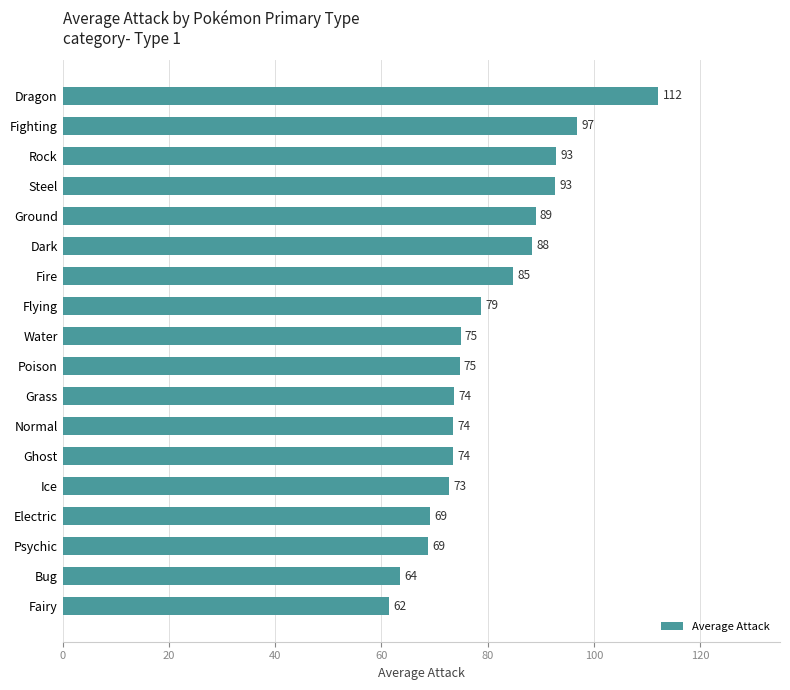

The value at Ghost is 73.5. True or false?

True